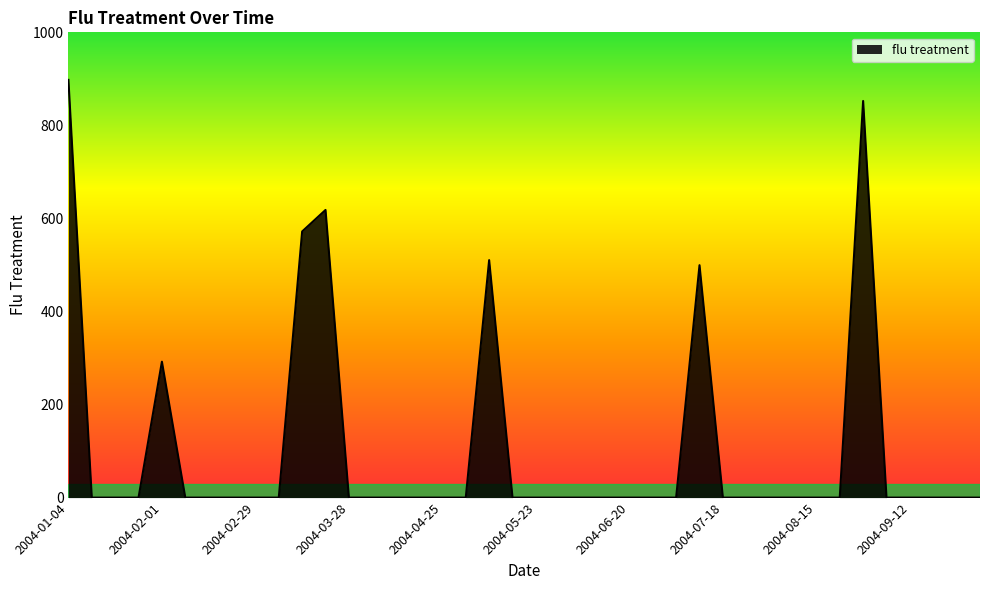

What is the difference between the maximum and minimum values?

897.8